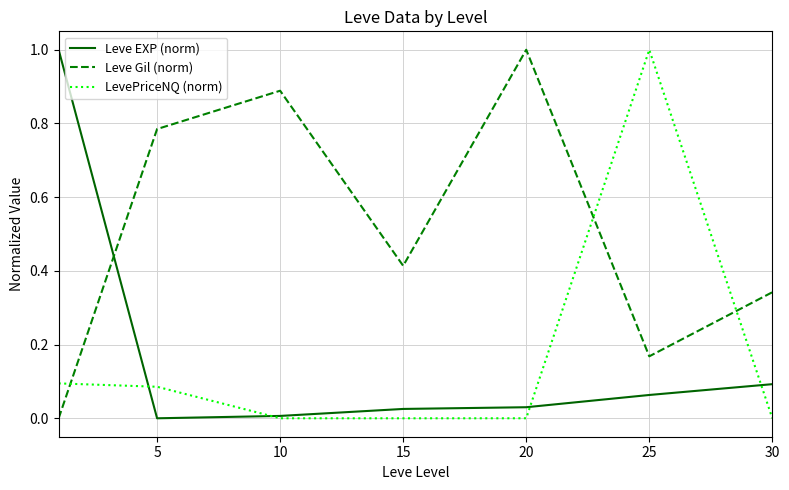

True or false: Leve EXP (norm) and Leve Gil (norm) intersect in this chart.

True